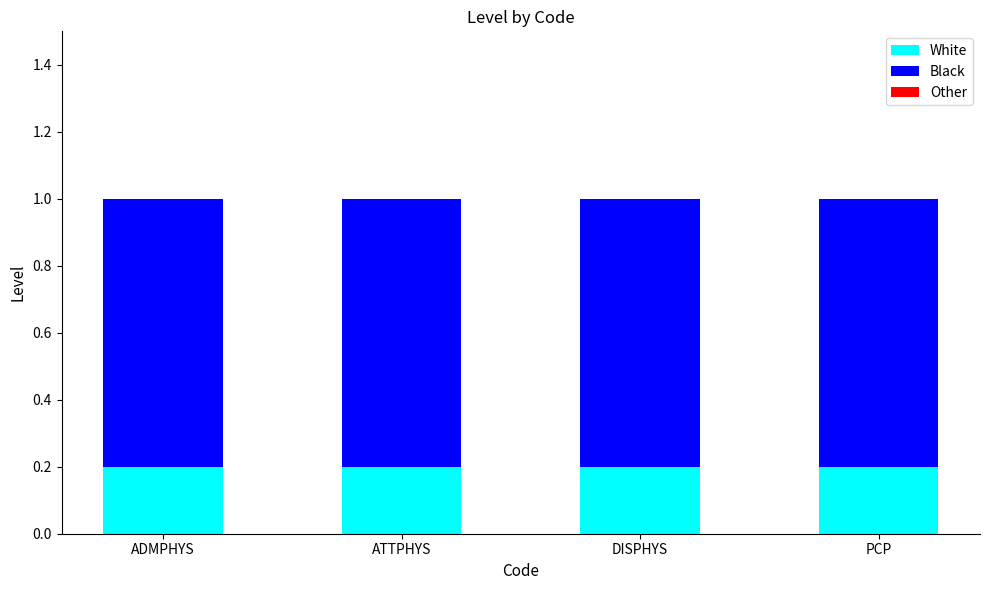

True or false: White has a value of 0.3 at PCP.

False